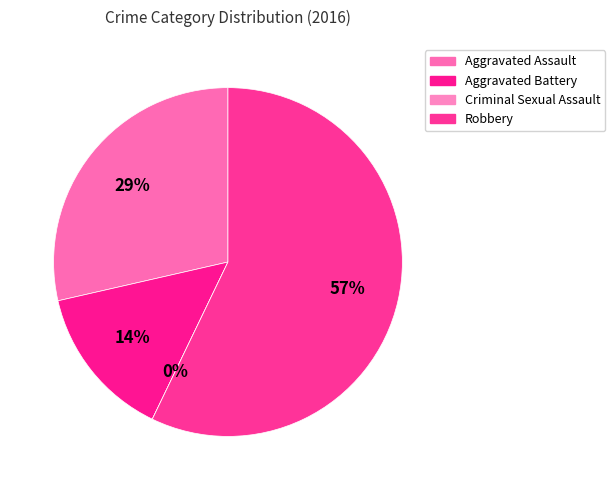

What percentage is the Aggravated Assault slice, to the nearest percent?

29%